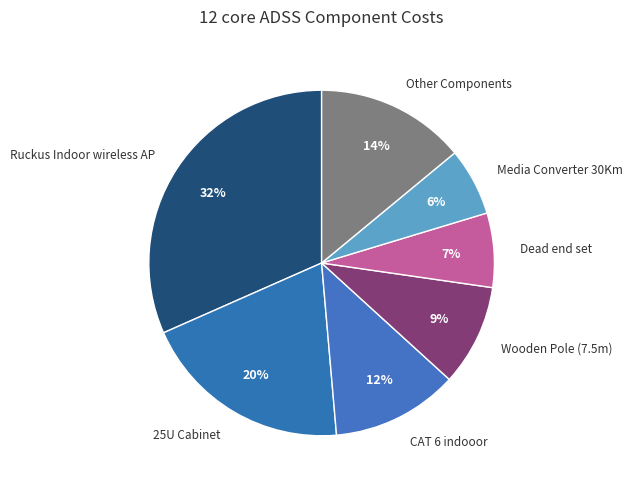

To the nearest percent, what is the combined percentage of Dead end set and Wooden Pole (7.5m)?

16%